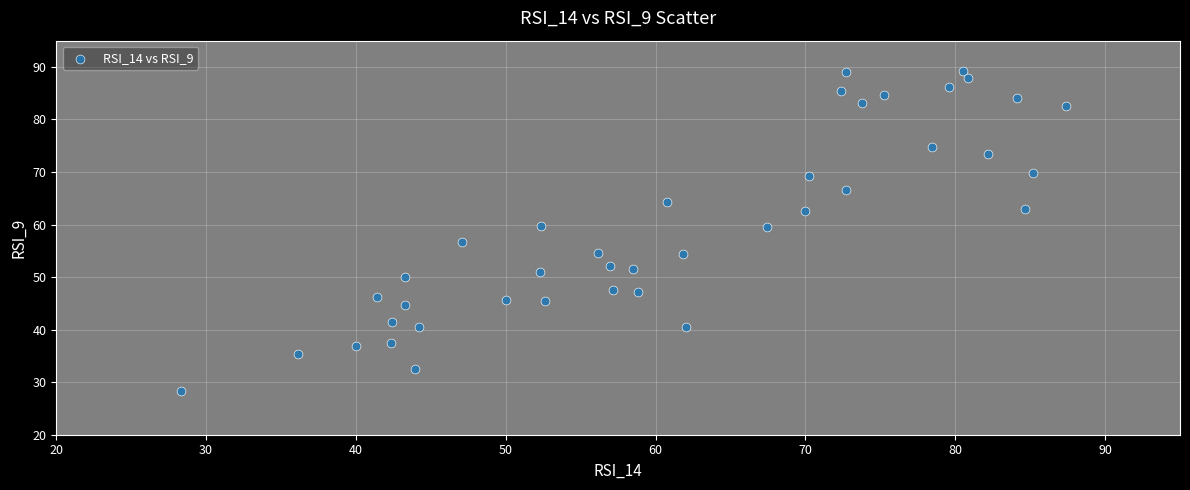

What is the range of X values (max minus min)?

59.1